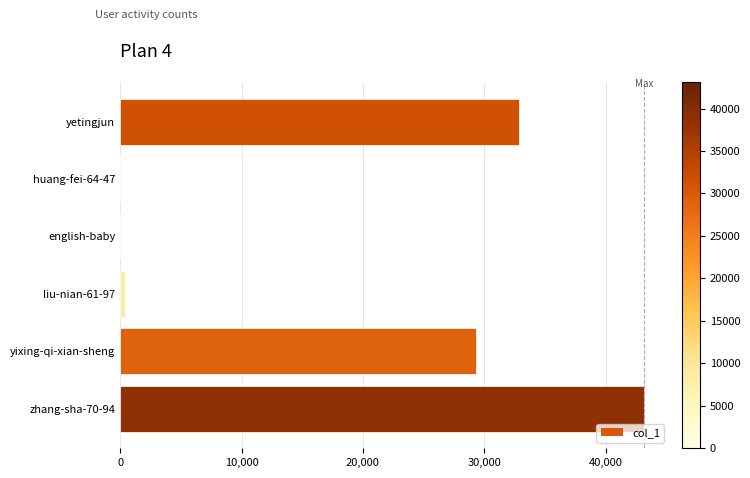

What is the greatest value displayed?

43130